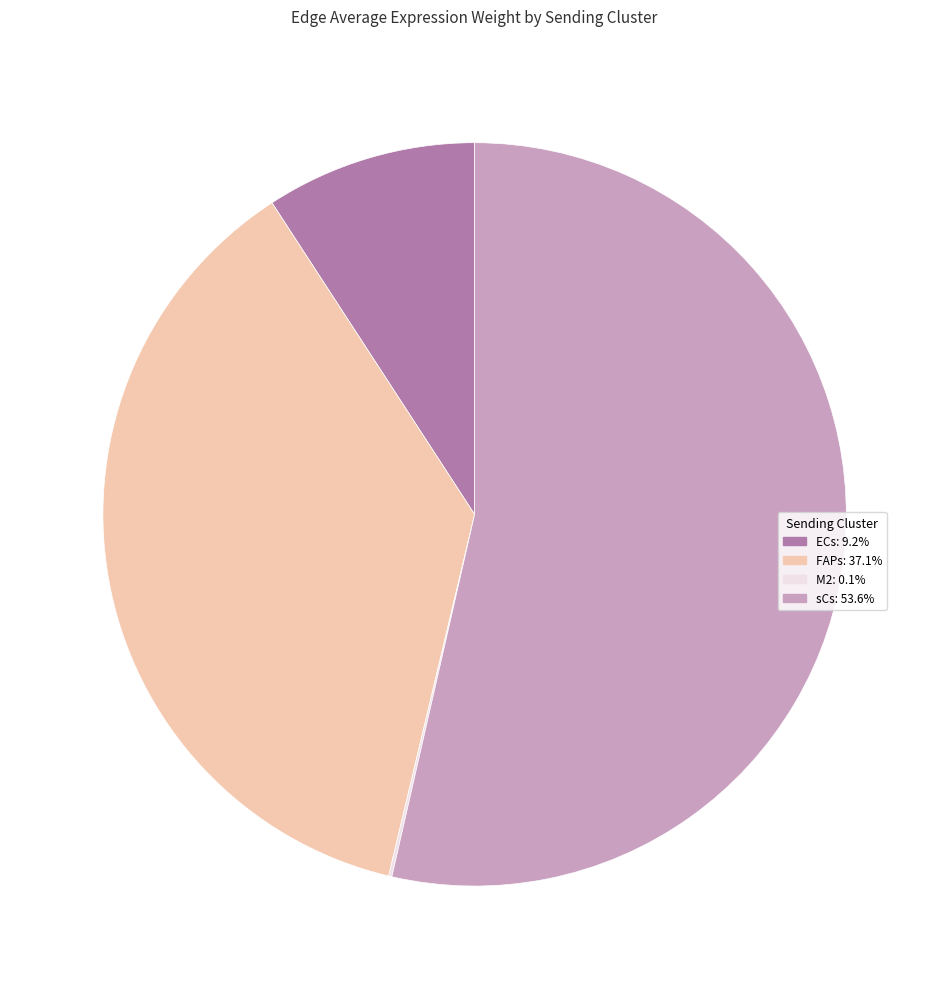

Which slice is the largest?

sCs